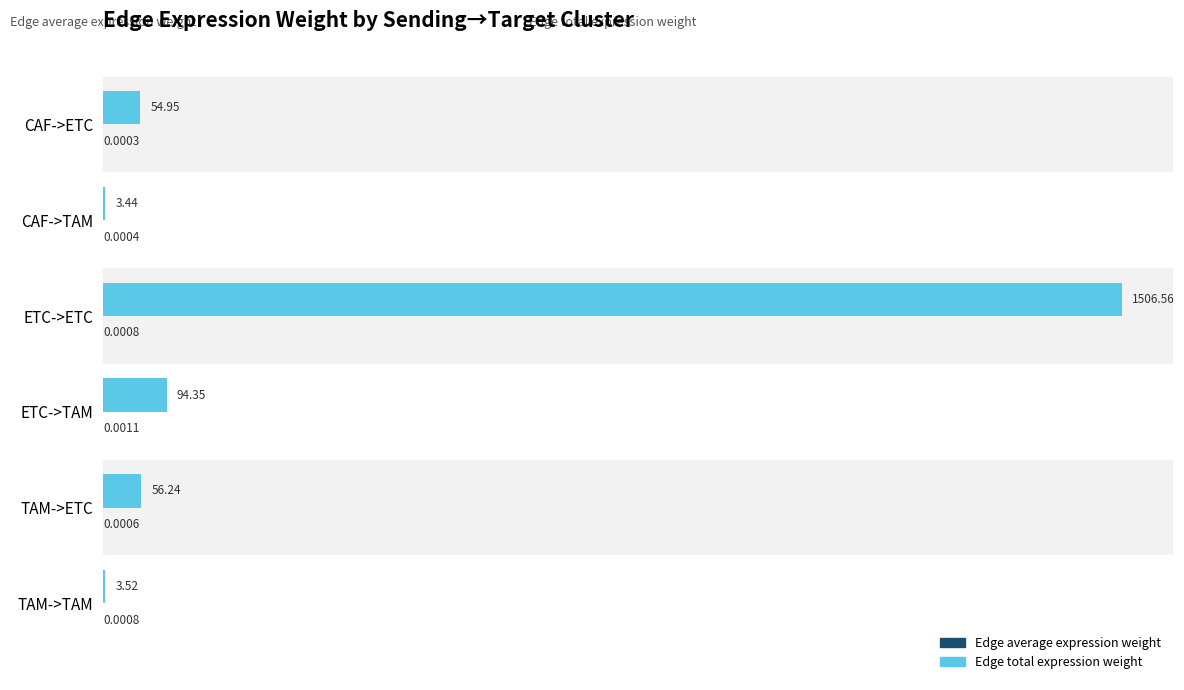

What is the sum of all Edge total expression weight values?

1719.1